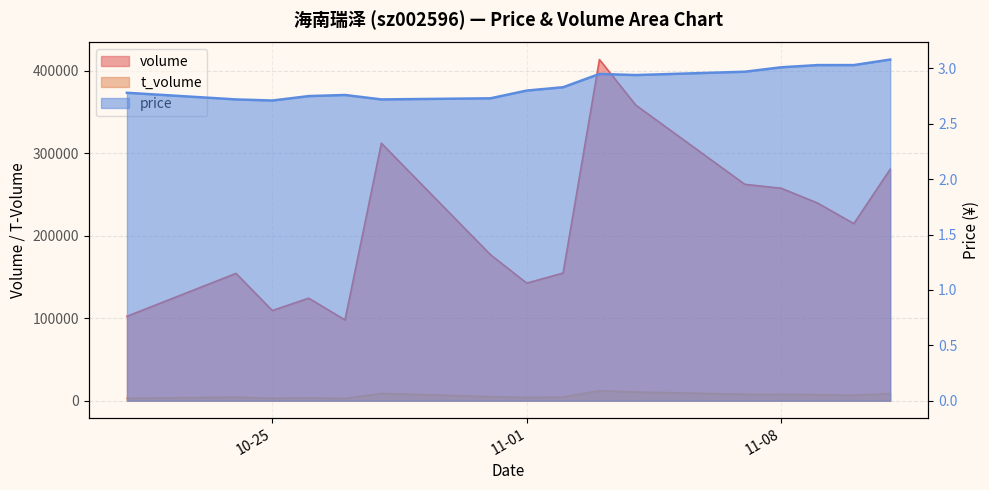

Reading left to right, extract all data points from this chart.

volume: 102305.0	154402.0	109304.0	124301.0	97916.0	312269.0	177130.0	142560.0	154803.0	413737.0	358480.0	262400.0	257651.0	239745.0	214742.0	280750.0
t_volume: 2871.0	4262.0	2947.0	3412.0	2707.0	8726.0	4870.0	3955.0	4362.0	12077.0	10437.0	7773.0	7731.0	7282.0	6512.0	8654.0
price: 2.8	2.7	2.7	2.8	2.8	2.7	2.7	2.8	2.8	3.0	2.9	3.0	3.0	3.0	3.0	3.1